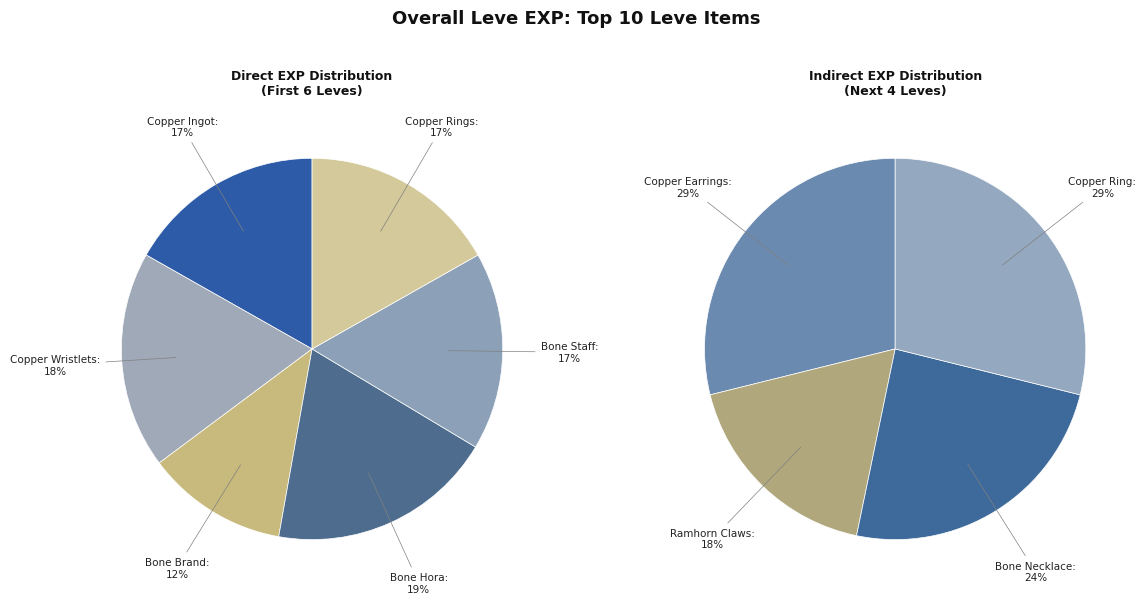

Which slice is the largest?

Copper Earrings